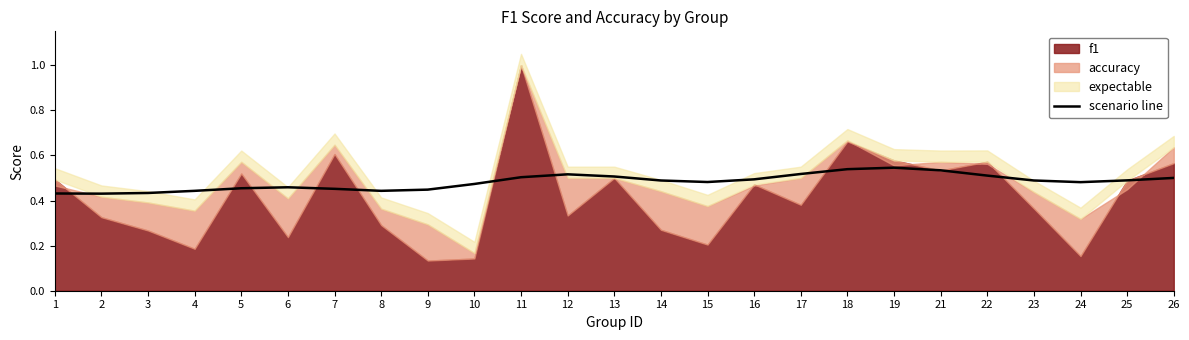

At which label is the value closest to 0?

2